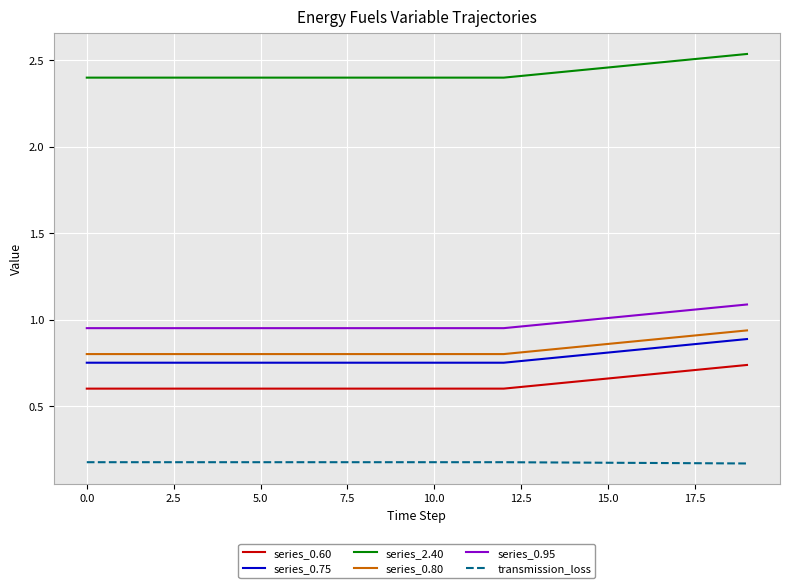

True or false: series_2.40 and transmission_loss intersect in this chart.

False